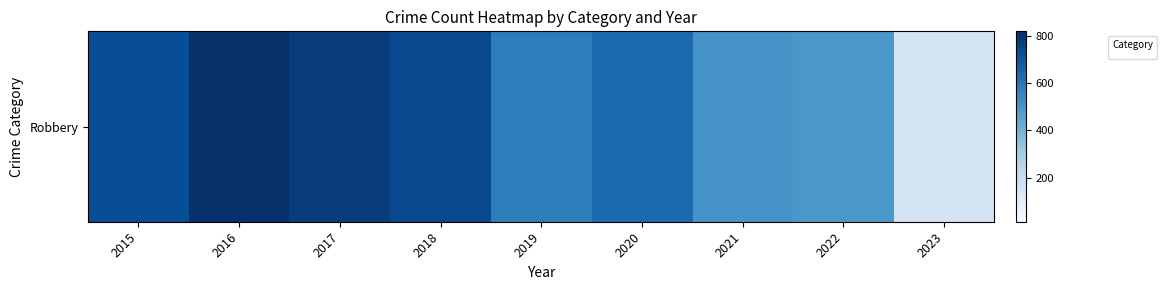

Between 2015 and 2020, which is larger?

2015